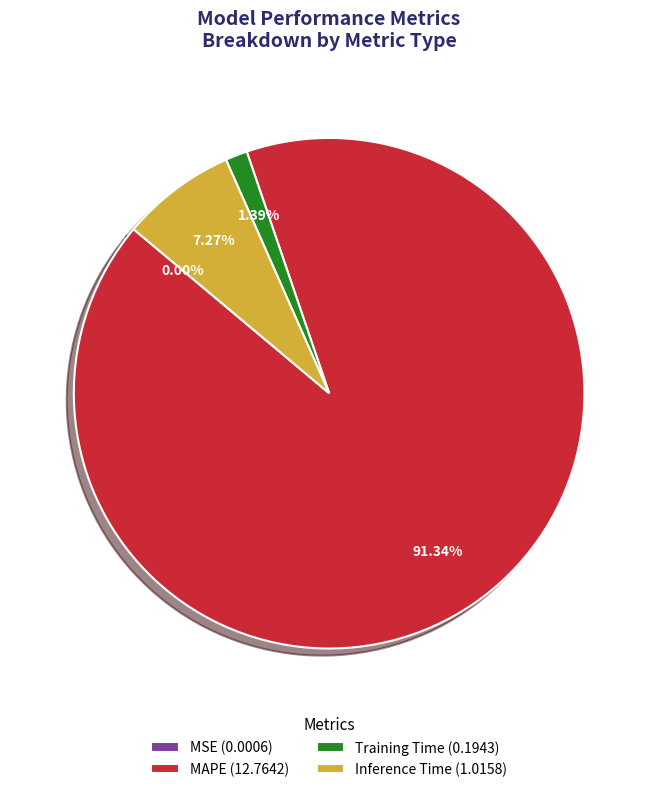

Between Inference Time (1.0158) and MAPE (12.7642), which is larger?

MAPE (12.7642)